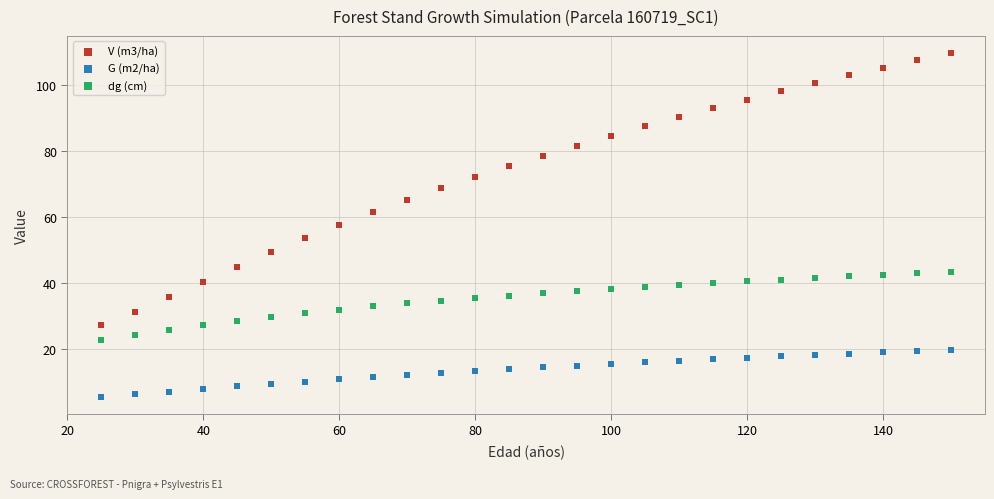

What is the X range (max minus min) for the scatter plot?

125.0